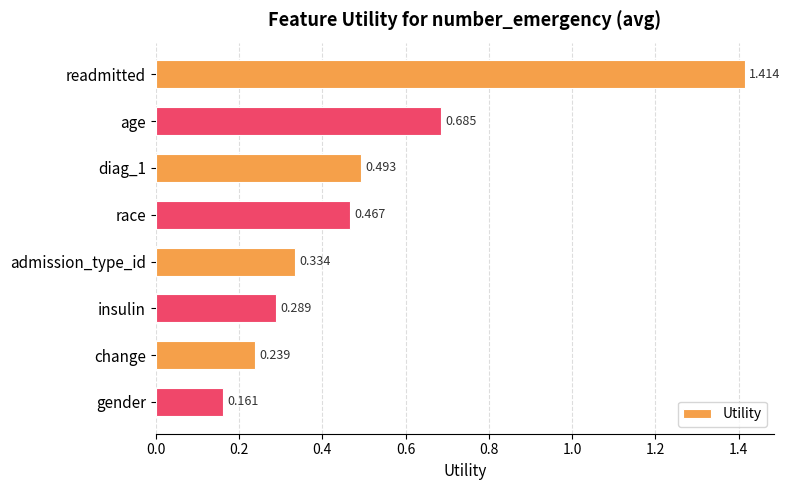

Which has a higher value, readmitted or age?

readmitted